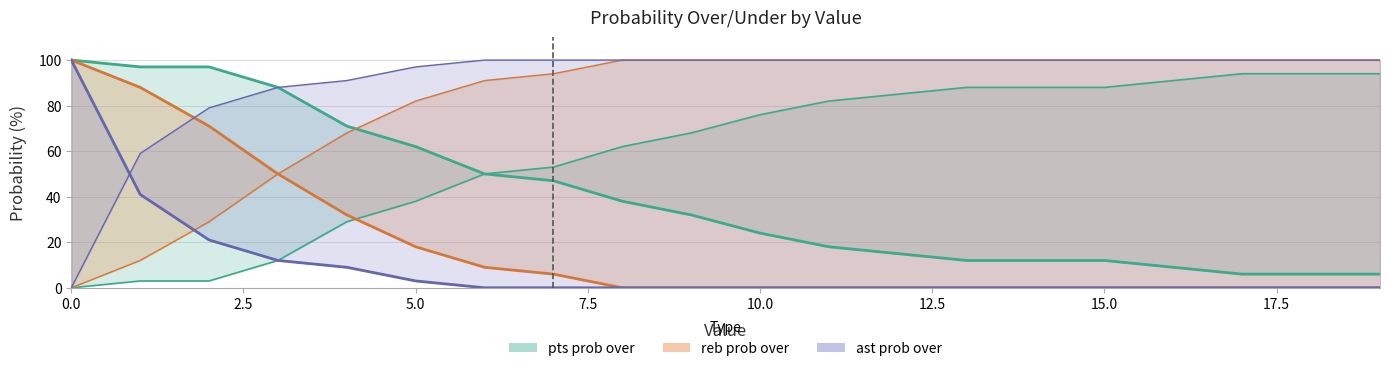

True or false: ast prob over and reb prob under intersect in this chart.

True